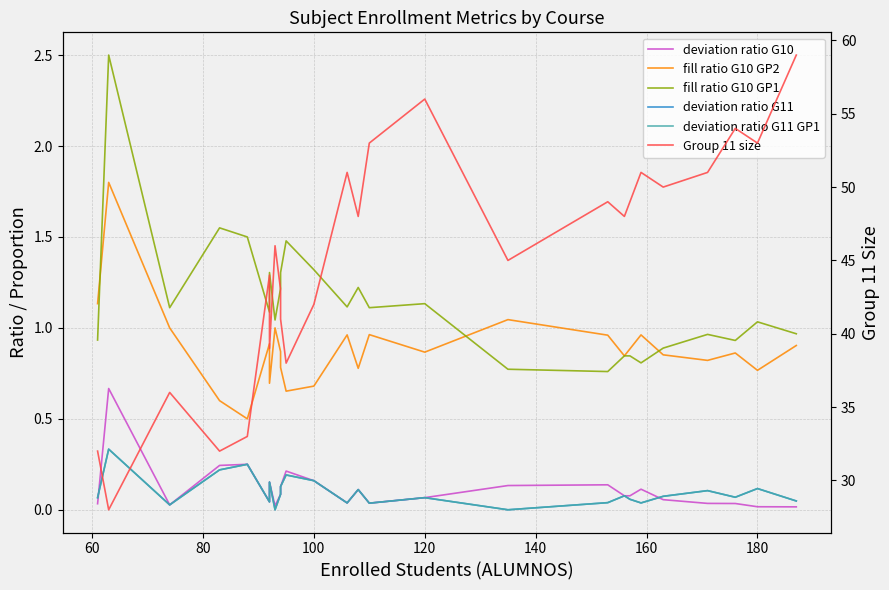

What is the greatest value displayed?

59.0